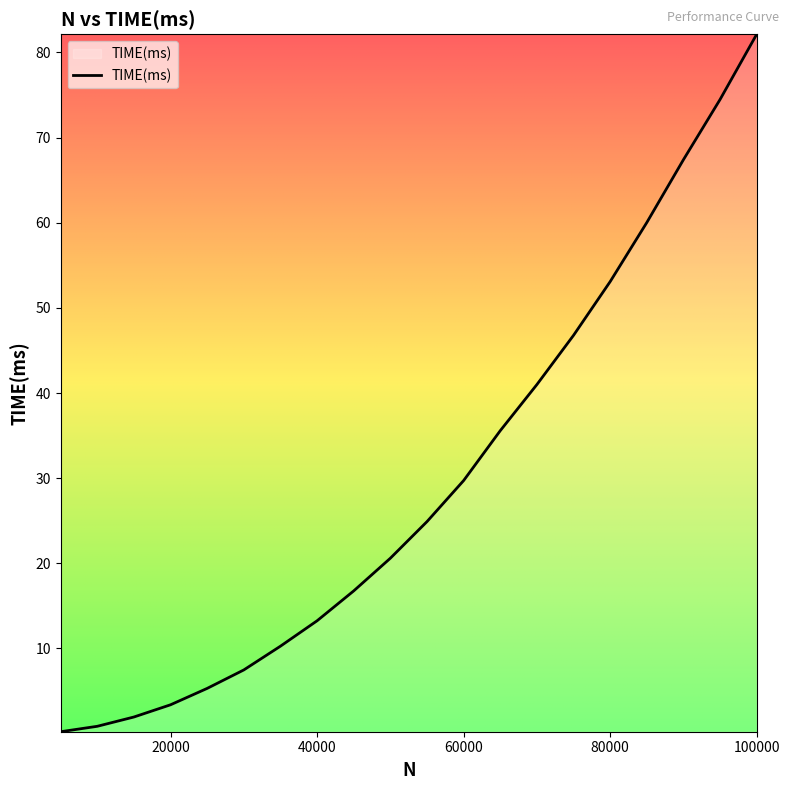

What is the greatest value displayed?

82.1